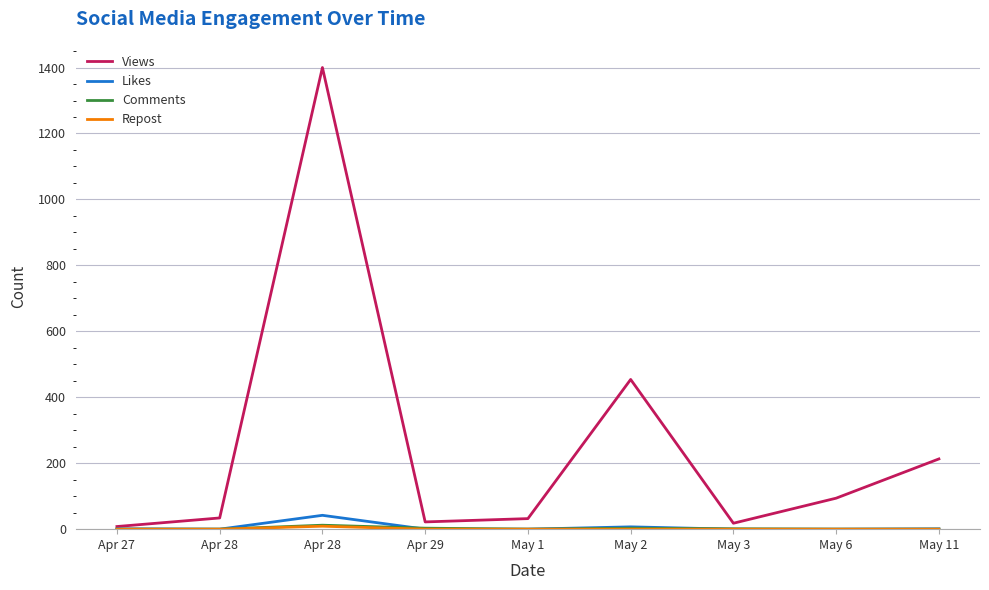

How many lines are shown in the chart?

4